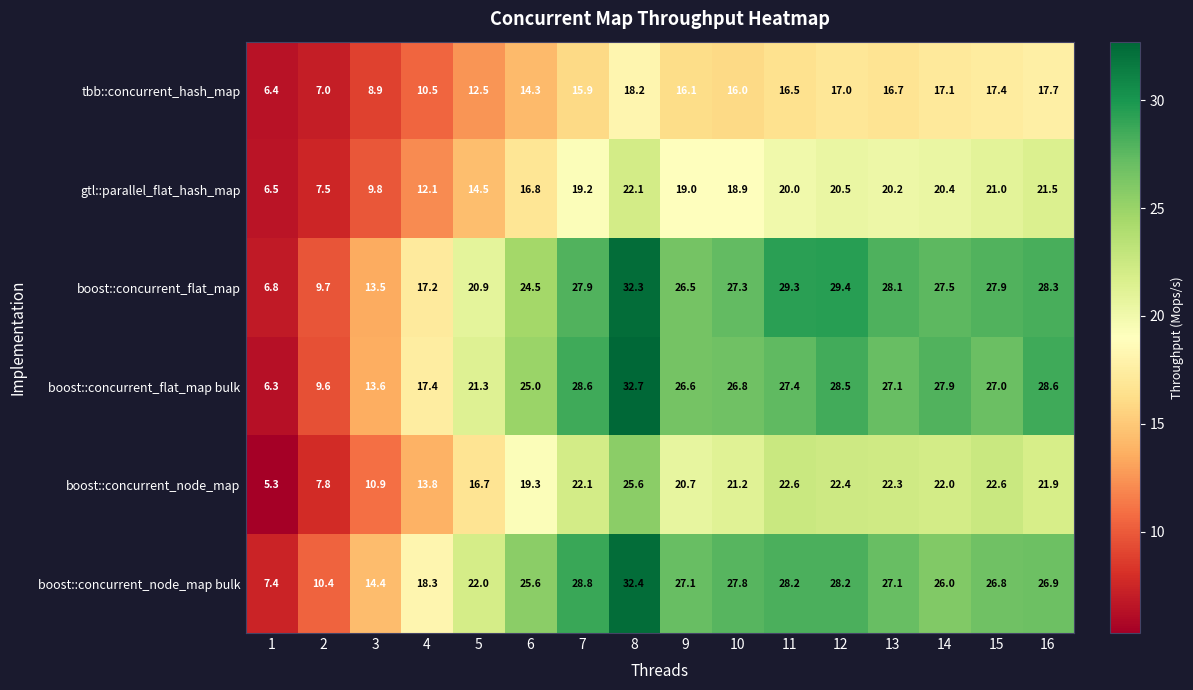

Read the boost::concurrent_node_map value at 9.

20.7